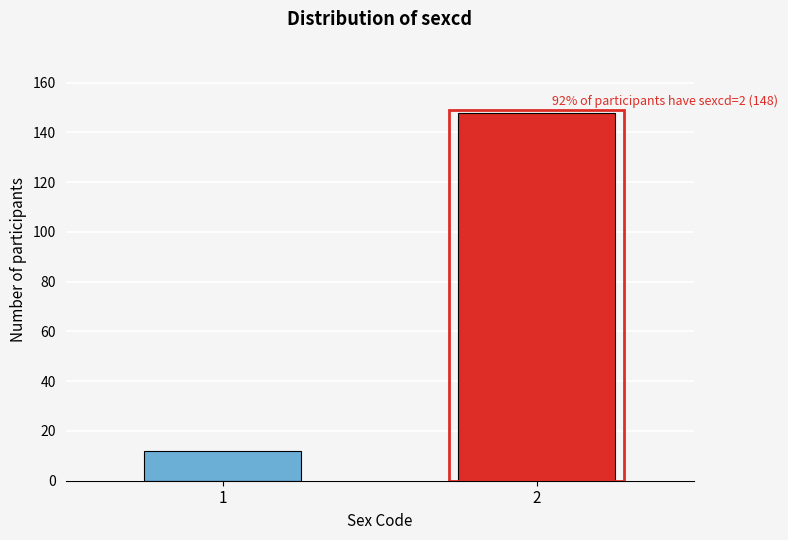

Reading left to right, transcribe all the data shown in this chart.

1=12	2=148